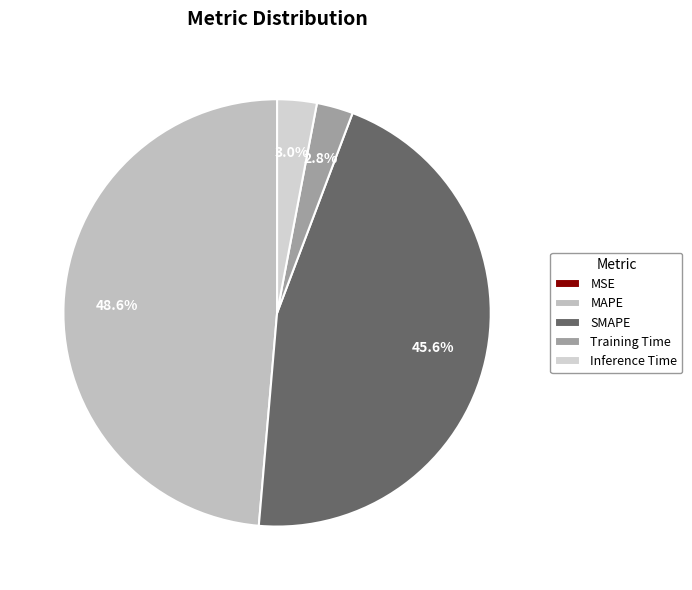

How many slices are in this pie chart?

5